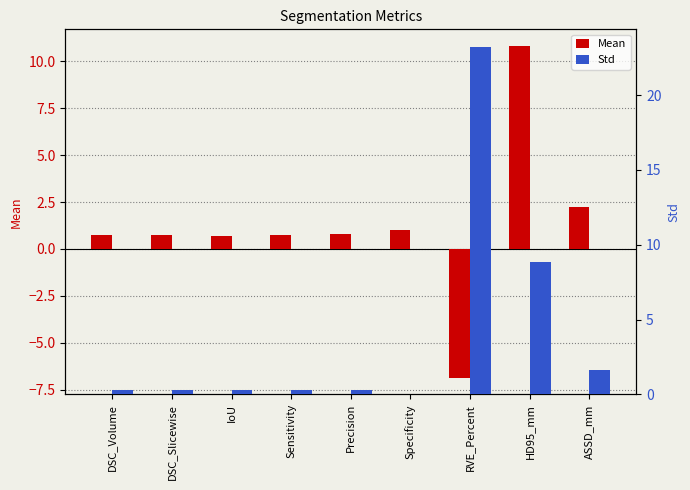

Between Precision and Specificity, which series saw the biggest shift?

Std